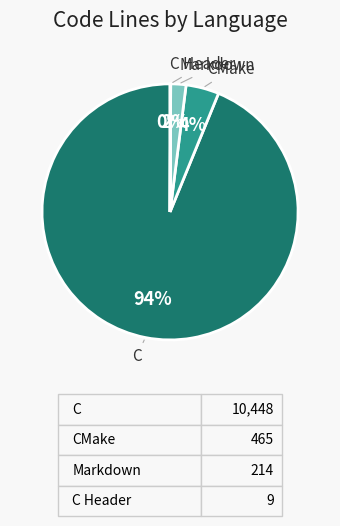

To the nearest percent, what is the difference between the largest and smallest slice percentages?

94%